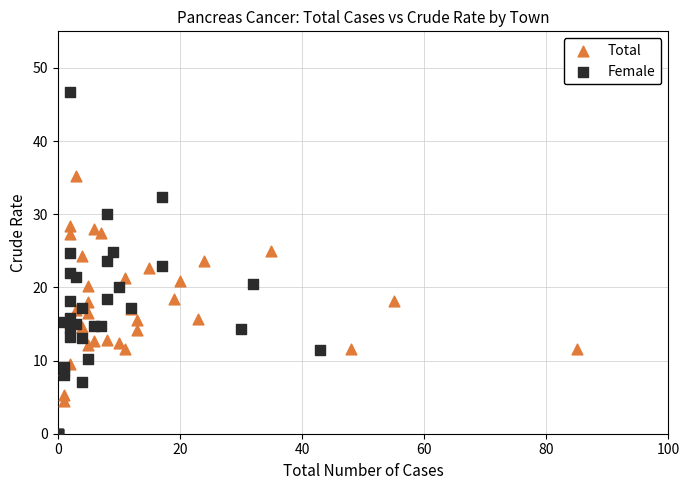

What are all the series names shown in the legend?

Total, Female